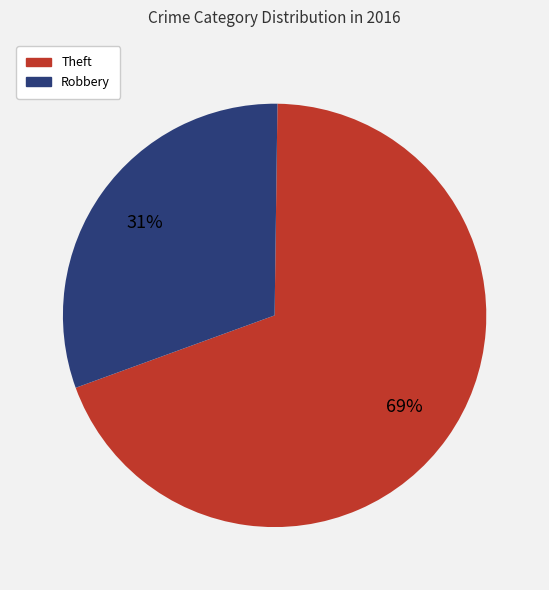

To the nearest percent, what is the difference between the largest and smallest slice percentages?

38%